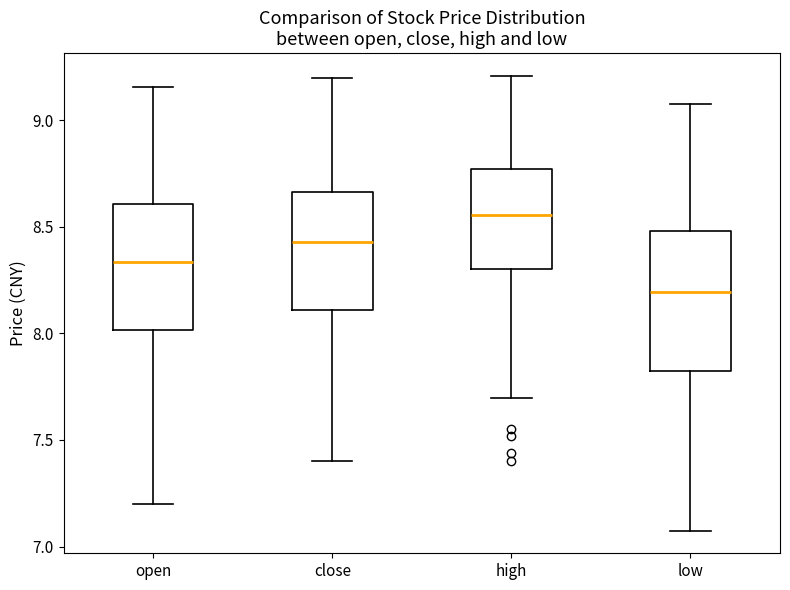

Comparing the boxes themselves (not the whiskers), which one is the tallest?

low